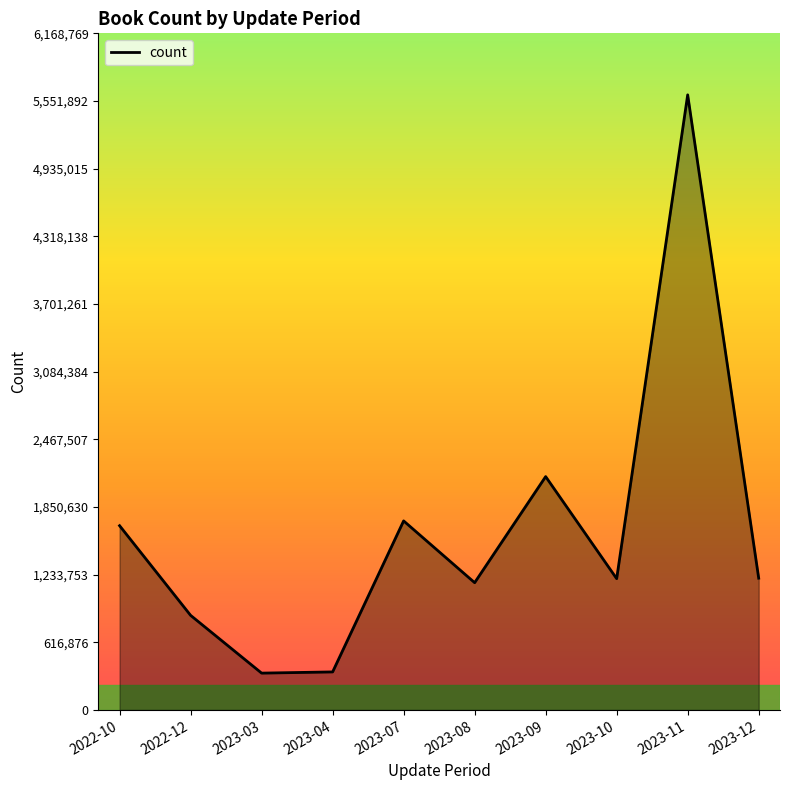

How many interior local valleys (lower than both neighbors) does the data have?

3